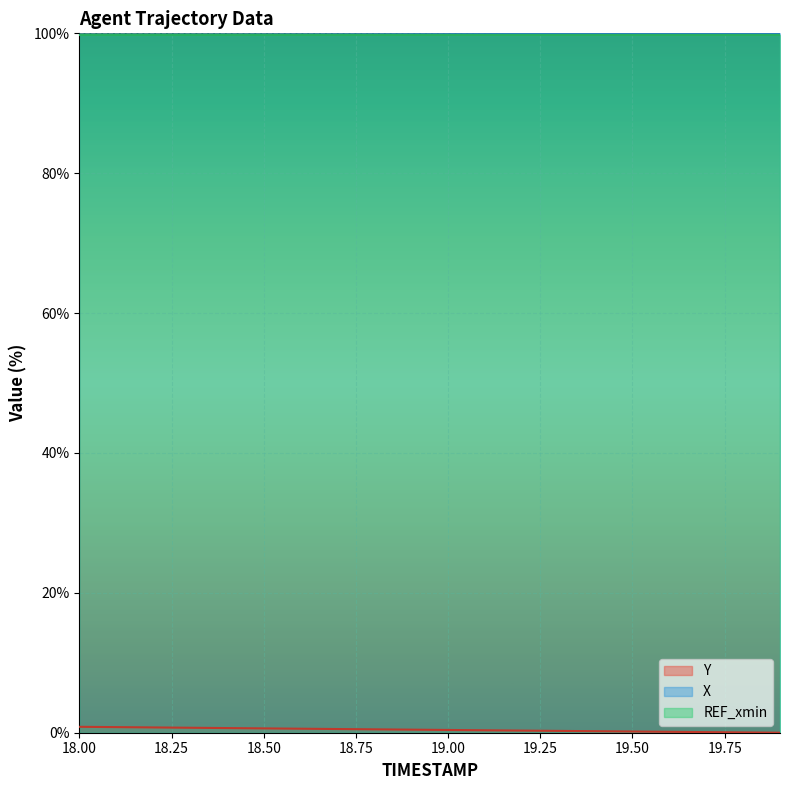

What is the highest value of the Y series?

0.8